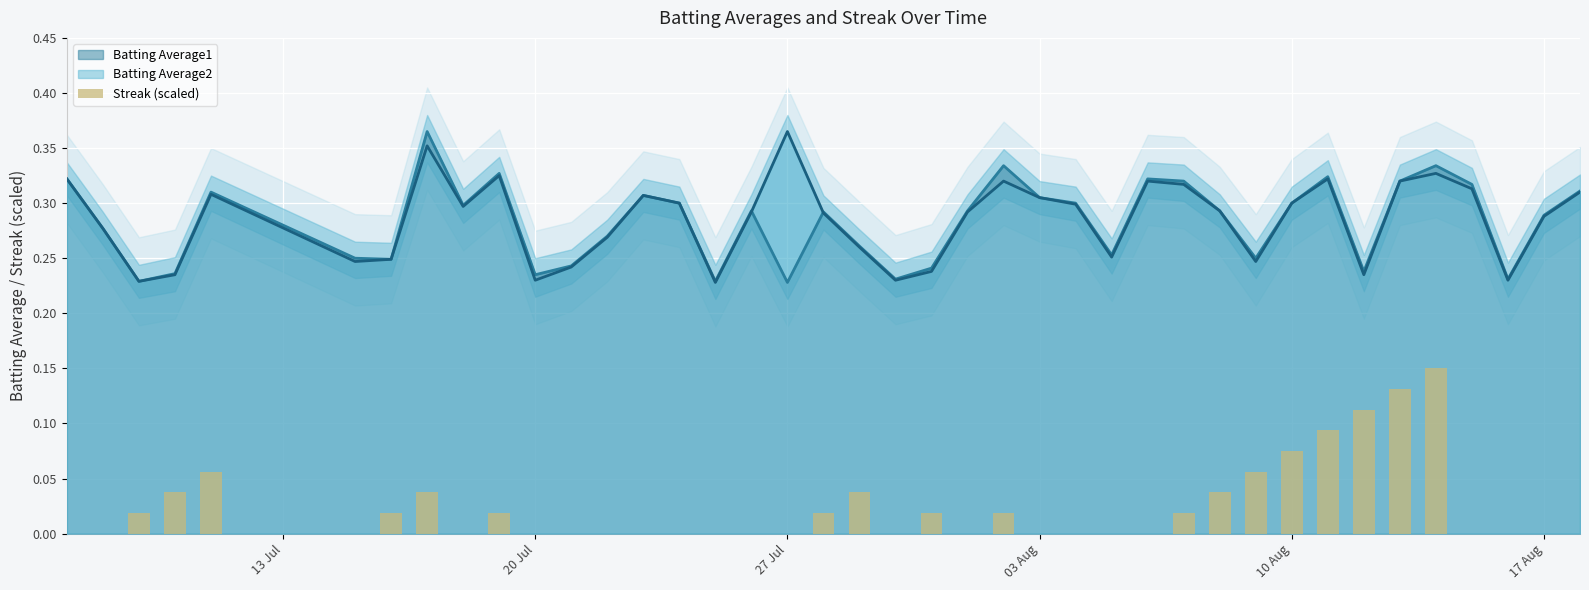

At which label does Batting Average2 reach its peak?

27 Jul